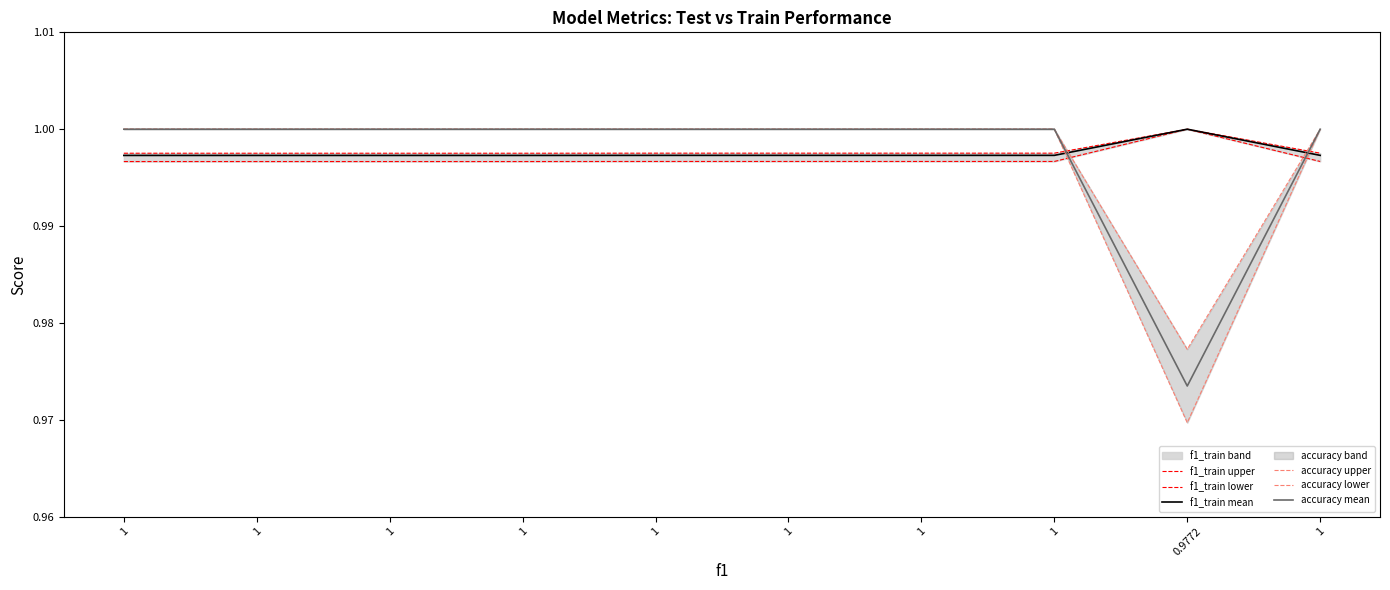

Which has a higher value, 0.9772 or 1?

0.9772